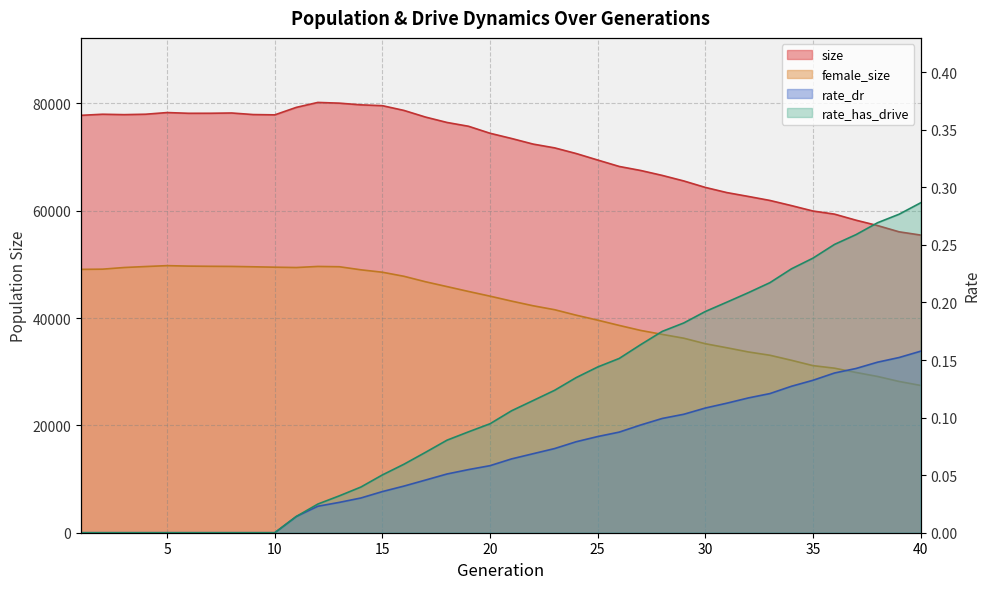

Between 35 and 32, which is larger?

32